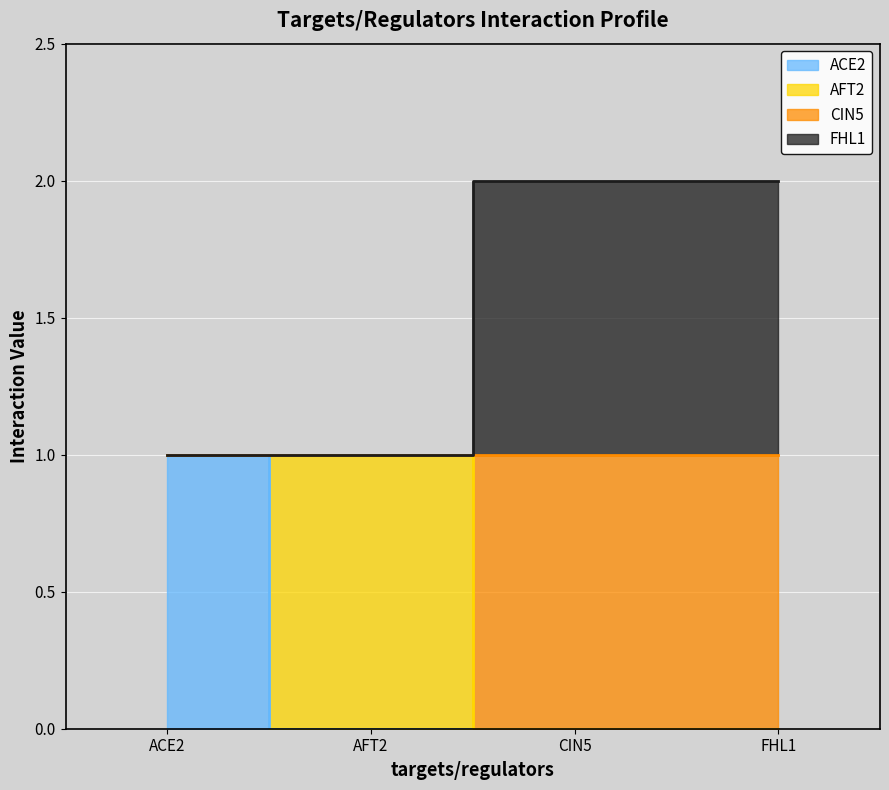

What is the spread (max minus min) of values at FHL1?

2